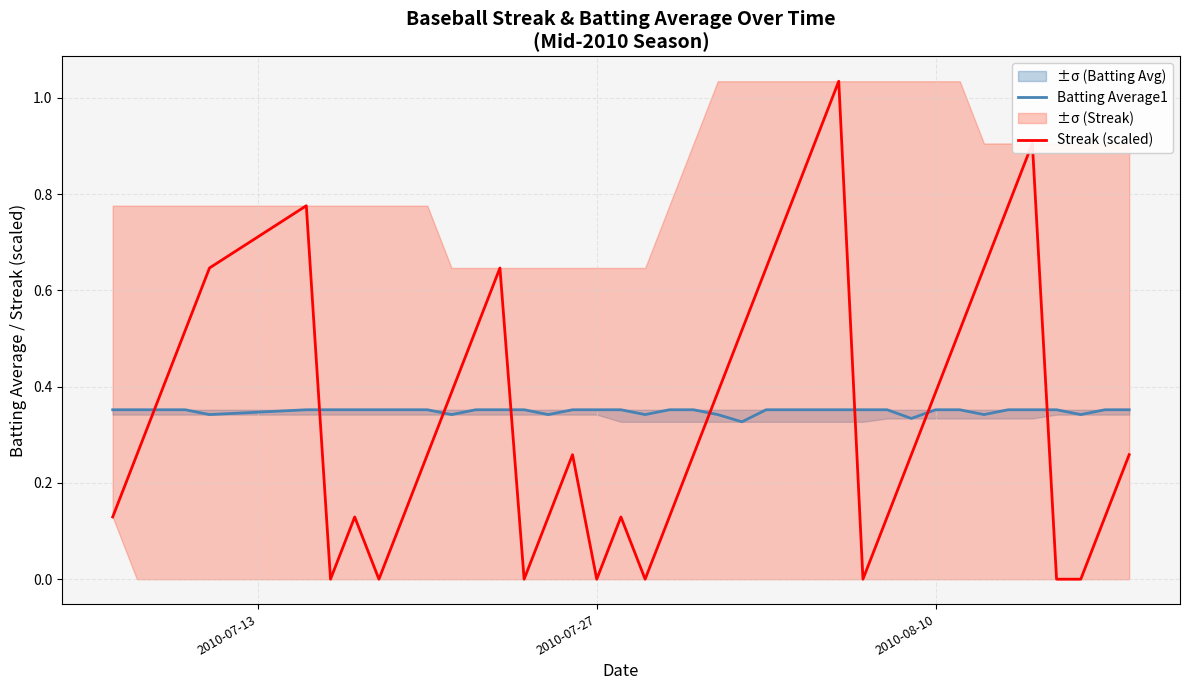

How many interior local valleys does the Batting Average1 series have?

8